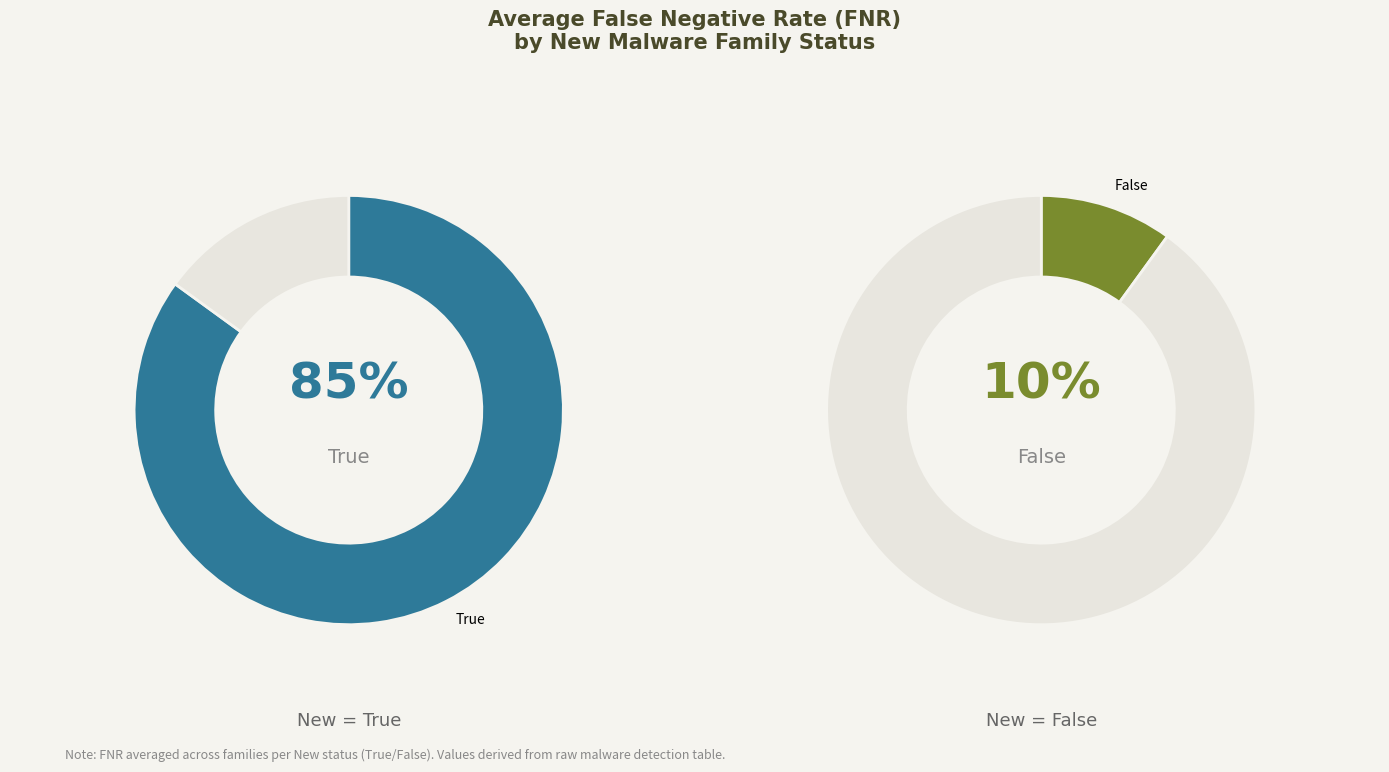

Between True and False, which is larger?

True